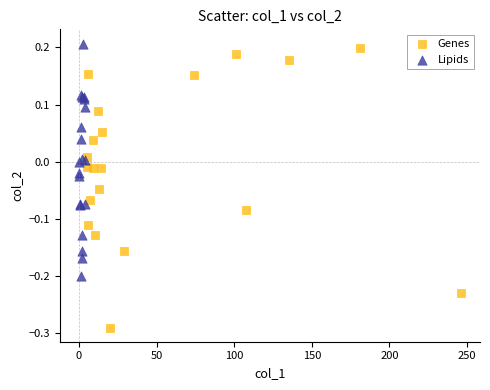

Which series contains the lowest Y value?

Genes